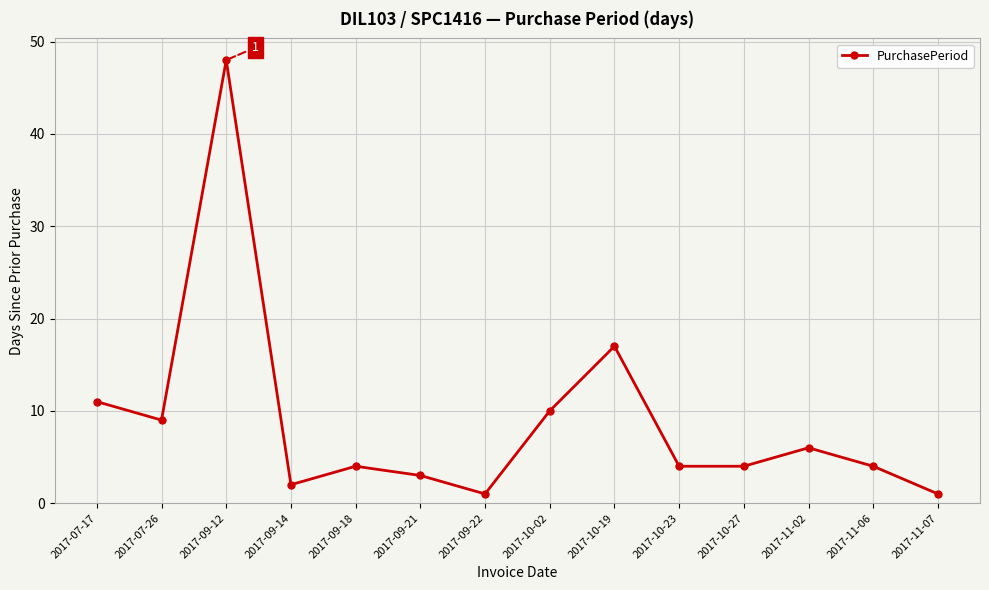

Which category has the highest value across all series?

2017-09-12